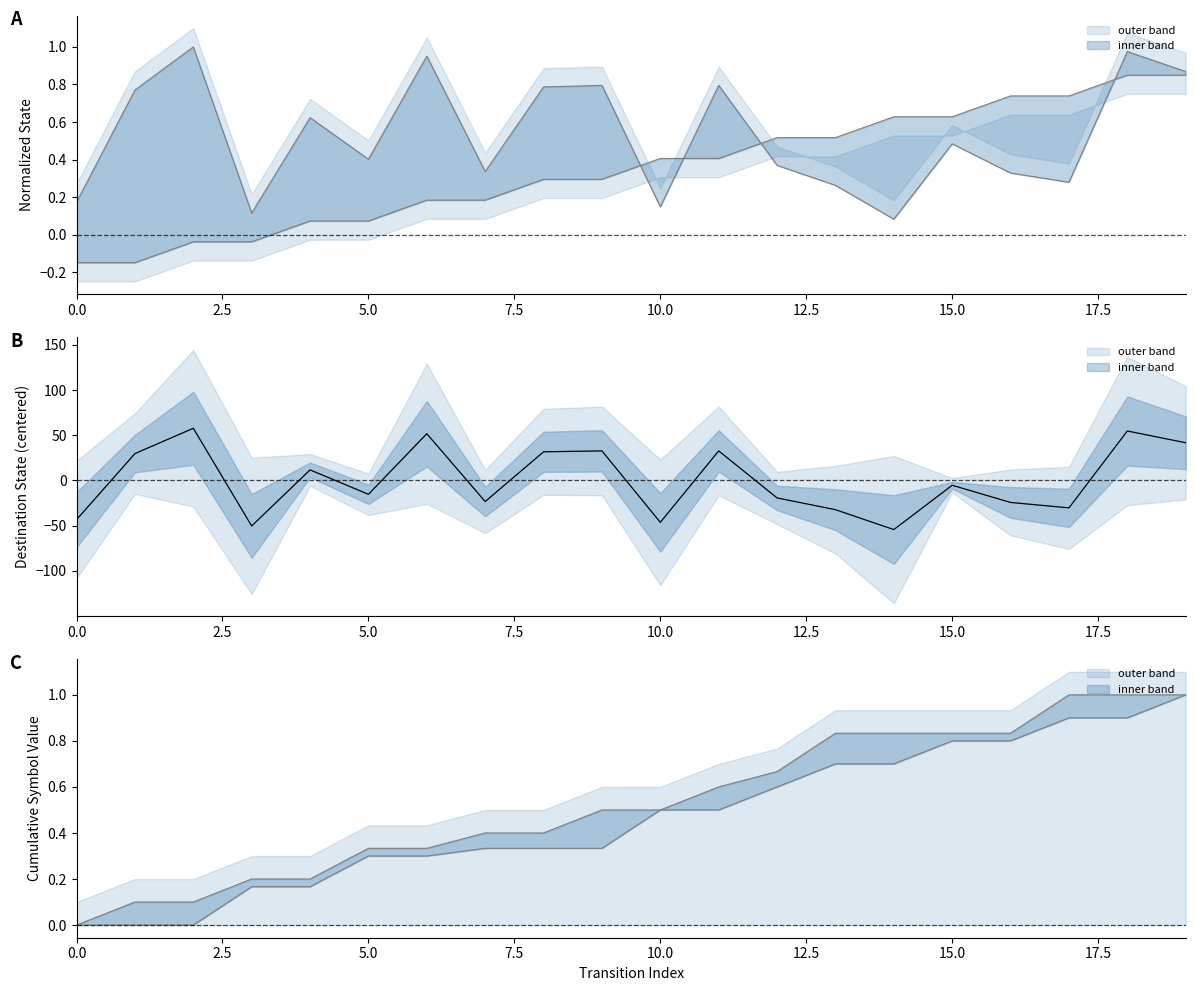

Reading left to right, transcribe all the data shown in this chart.

source_state: -0.1	-0.1	-0.0	-0.0	0.1	0.1	0.2	0.2	0.3	0.3	0.4	0.4	0.5	0.5	0.6	0.6	0.7	0.7	0.8	0.8
destination_state: -43.3	29.7	57.7	-50.3	11.7	-15.3	51.7	-23.3	31.7	32.7	-46.3	32.7	-19.3	-32.3	-54.3	-5.3	-24.3	-30.3	54.7	41.7